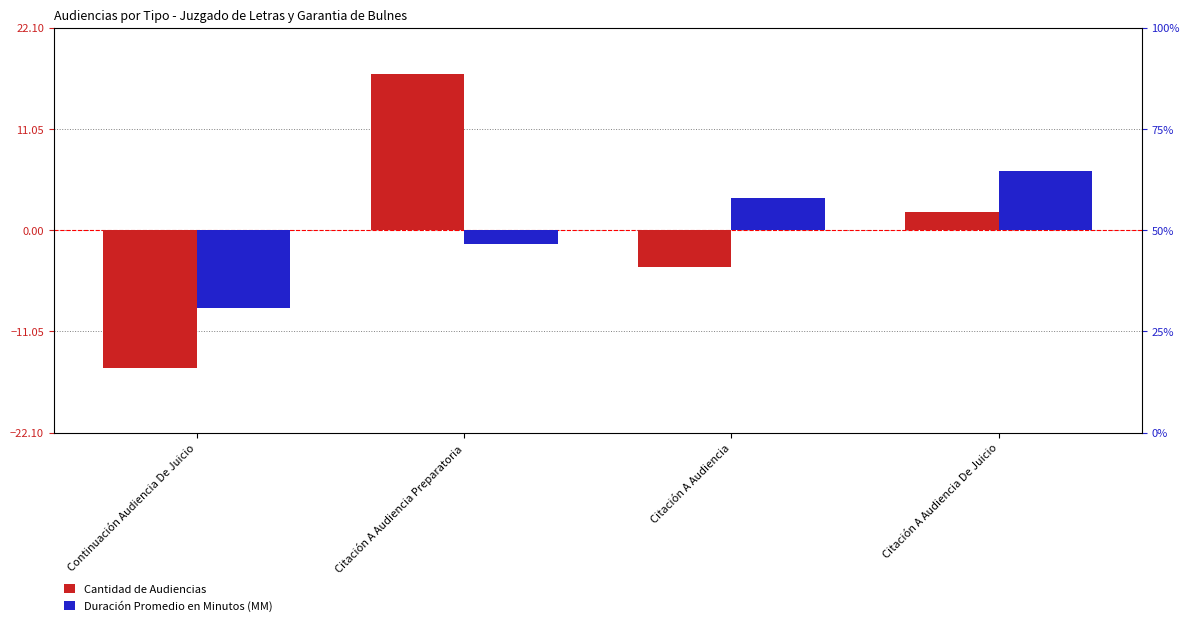

Is it true that Duración Promedio en Minutos (MM) equals -8.5 at Continuación Audiencia De Juicio?

True